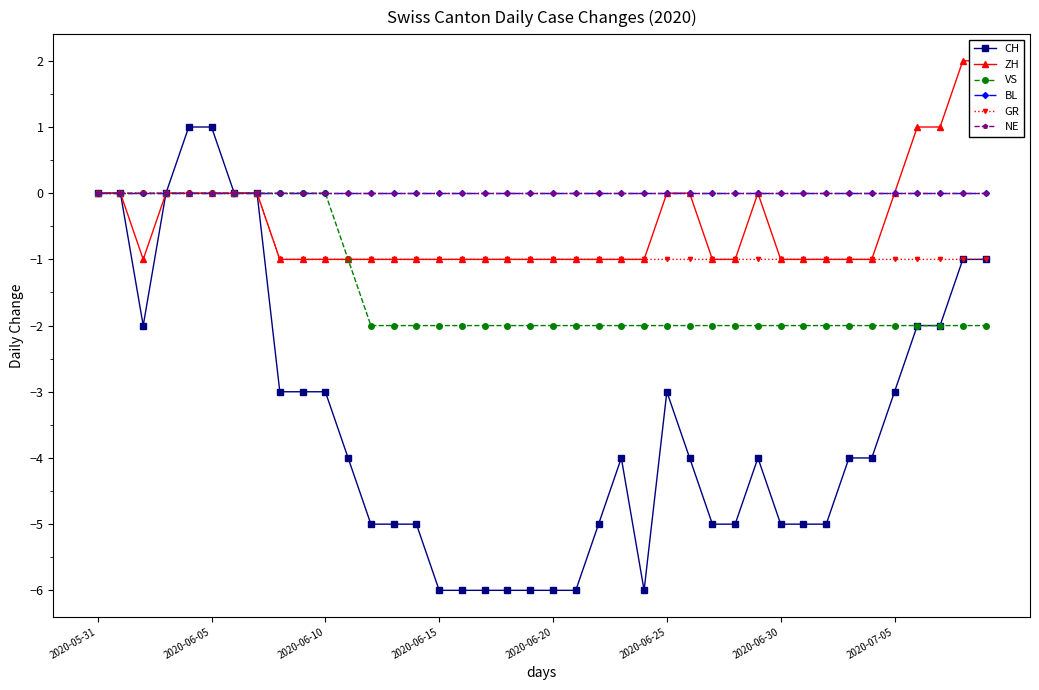

How many categories are shown in the chart?

40